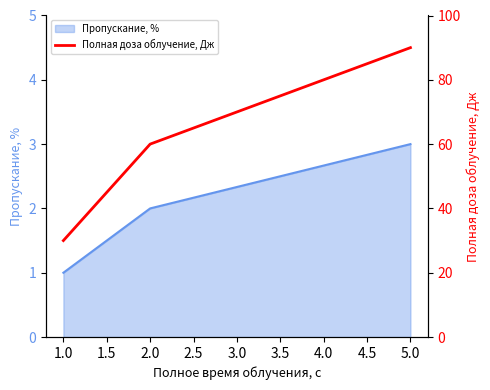

How many lines are shown in the chart?

1